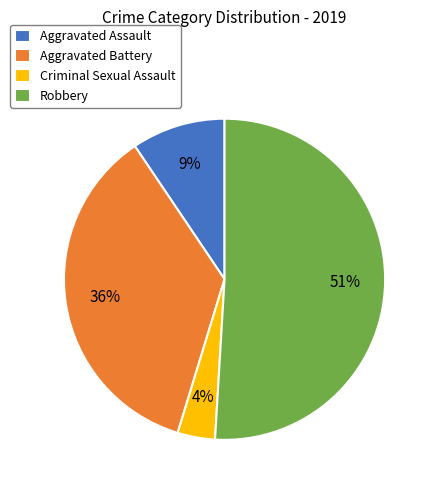

How many segments does this pie chart have?

4